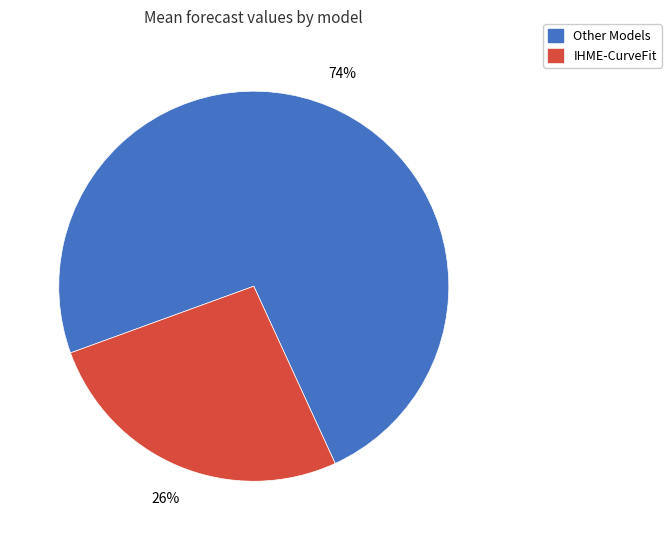

Approximately how many times larger is the value at IHME-CurveFit compared to Other Models?

0.4